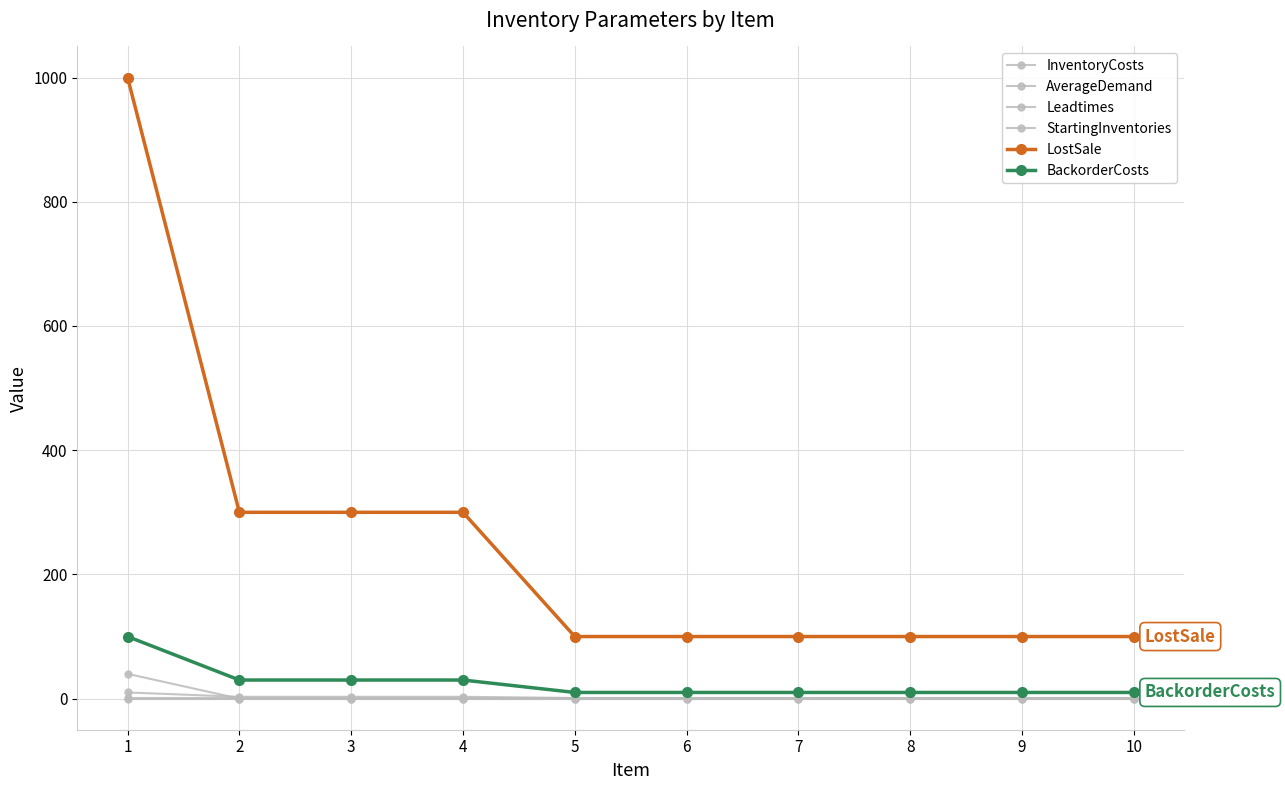

How many series are shown in this chart?

6